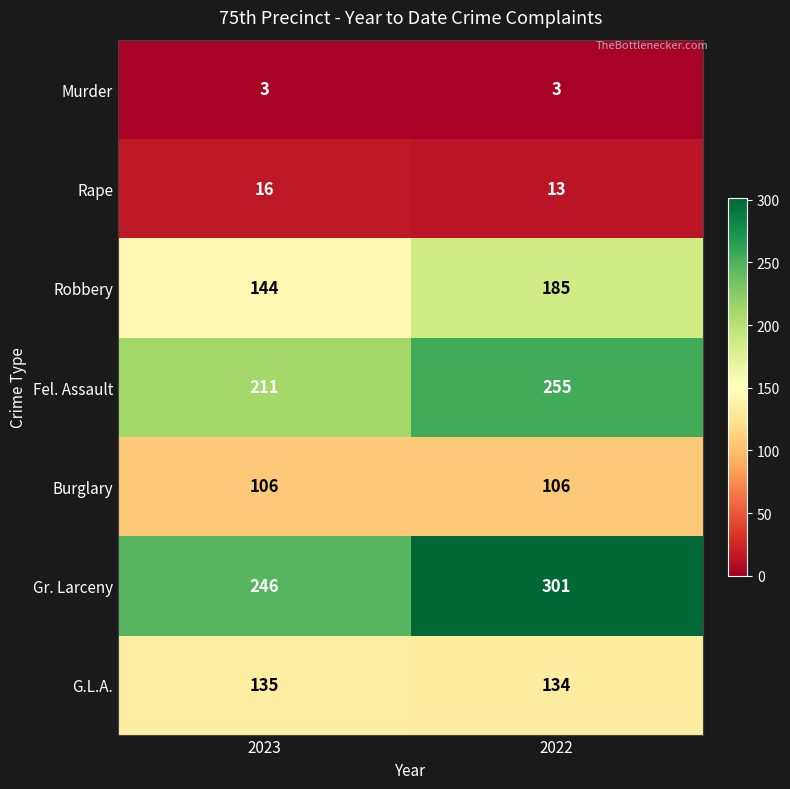

Reading left to right, list all the values displayed in this chart.

Murder: 2023=3	2022=3
Rape: 2023=16	2022=13
Robbery: 2023=144	2022=185
Fel. Assault: 2023=211	2022=255
Burglary: 2023=106	2022=106
Gr. Larceny: 2023=246	2022=301
G.L.A.: 2023=135	2022=134